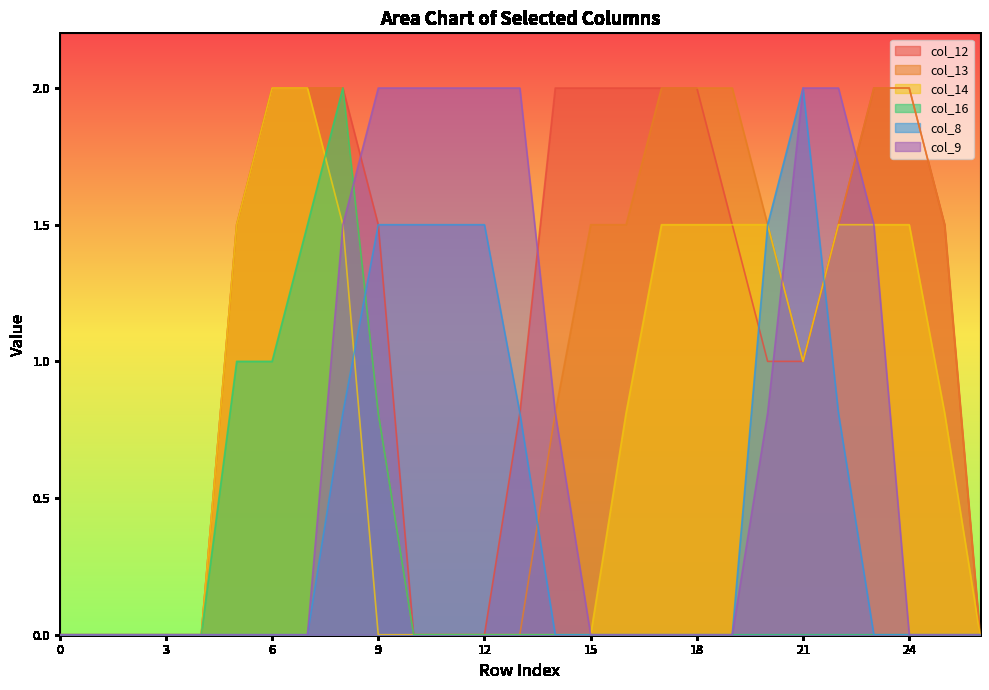

True or false: col_8 has a value of 2.0 at 21.

True